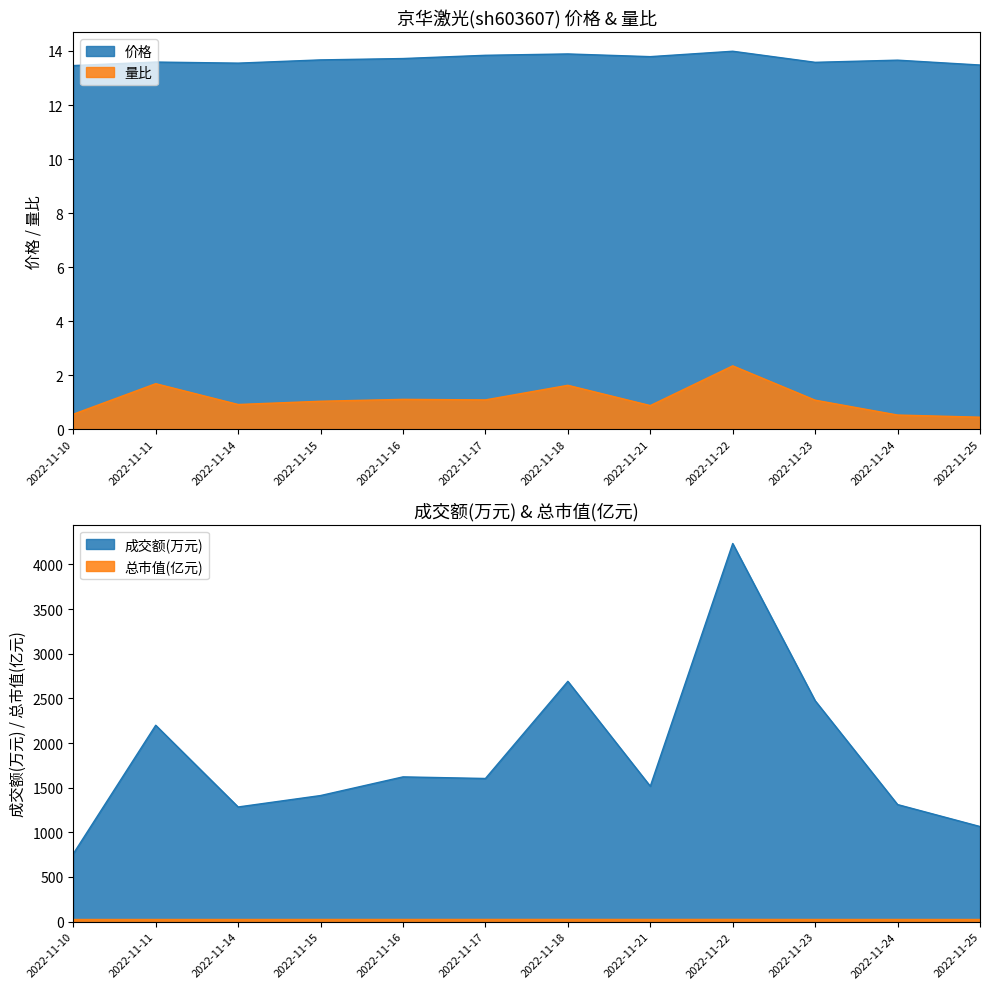

What is the highest value of the 价格 series?

14.0